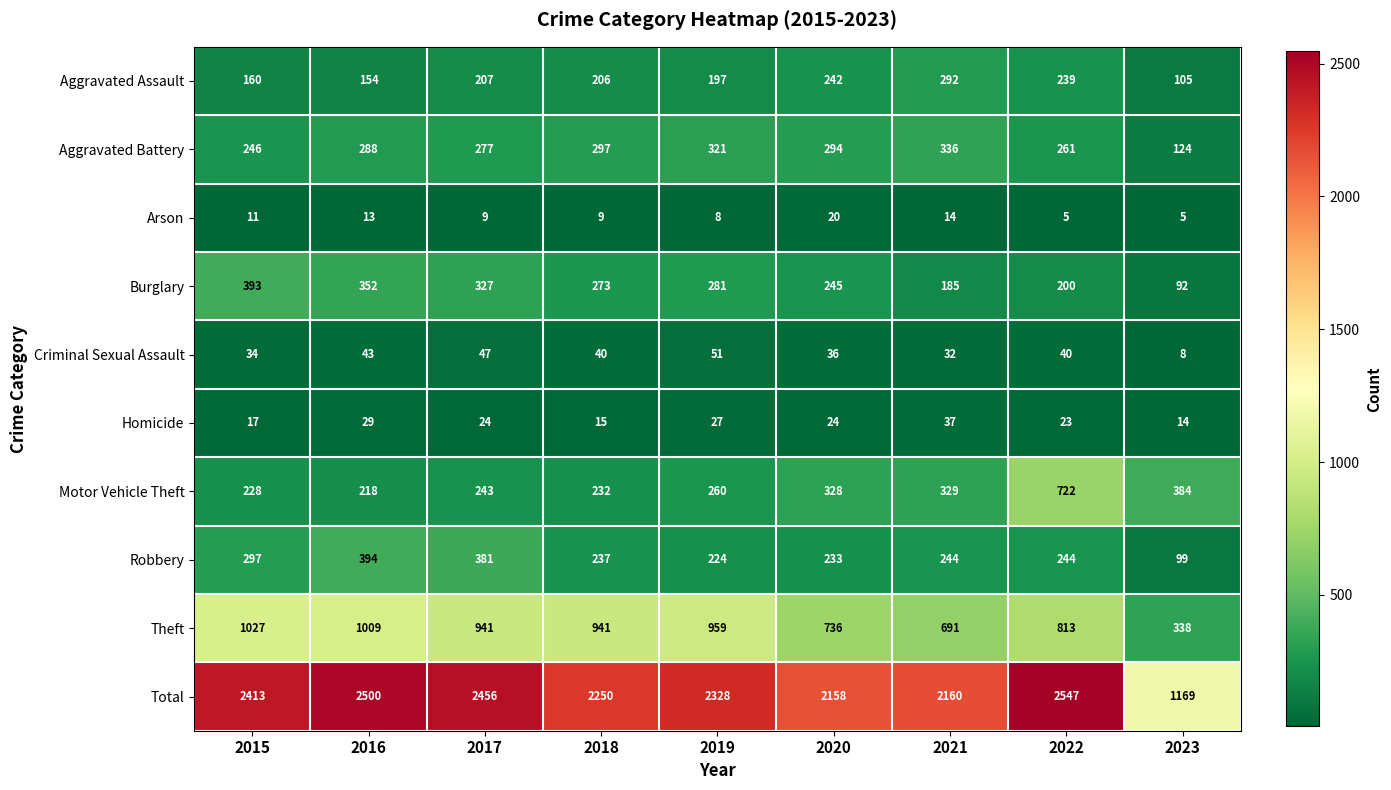

What is the sum of all Robbery values?

2353